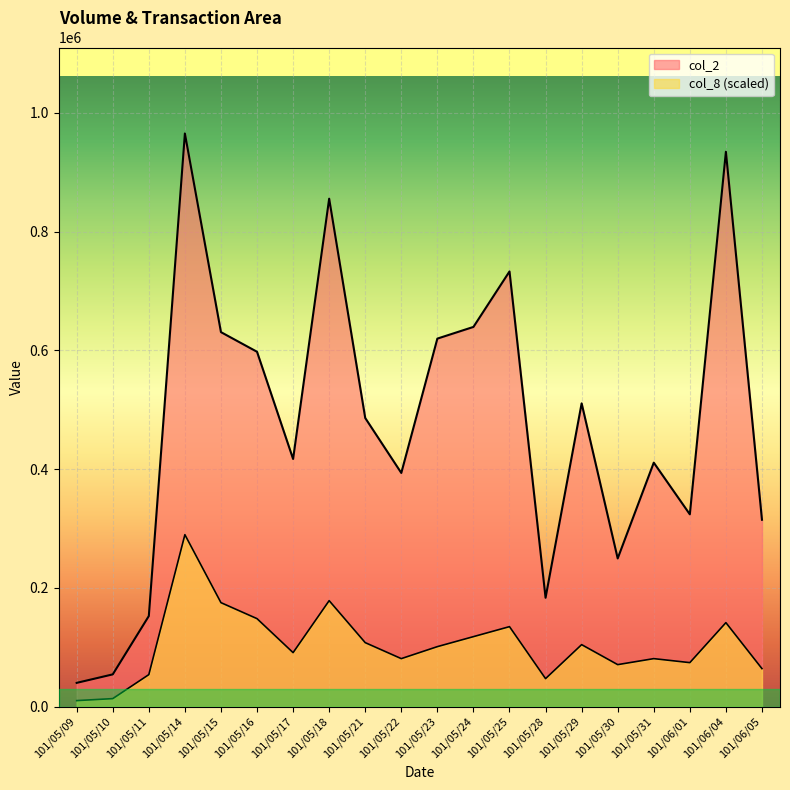

At which category does the chart reach its minimum across all series?

101/05/09